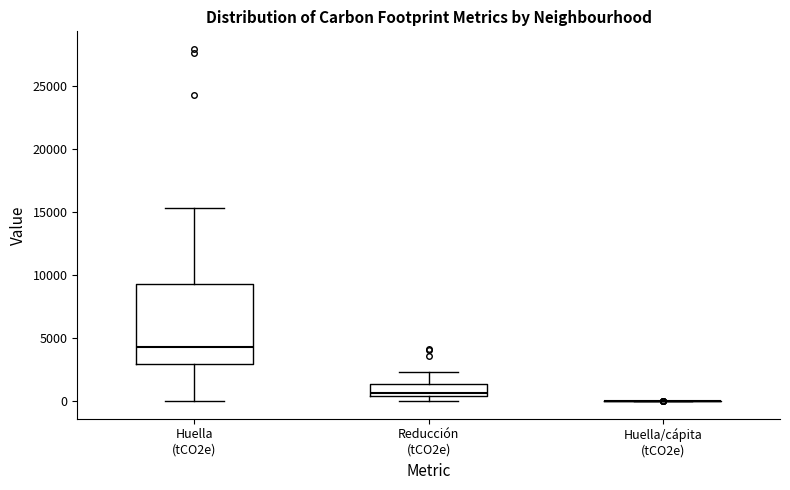

Where is the upper edge of the box for Reducción (tCO2e) on the y-axis? The values are not printed on the chart, so give them approximately, as read against the axis.

1500